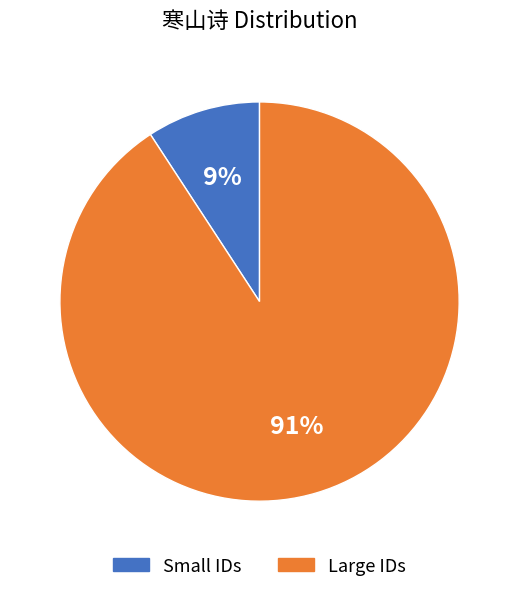

To the nearest percent, what is the average slice percentage?

50%